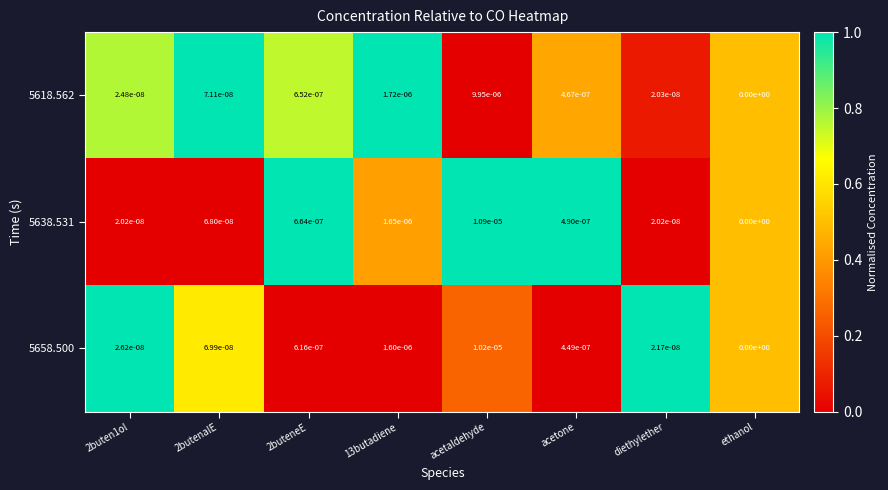

The 5618.562 series shows 0.0 at diethylether. True or false?

True